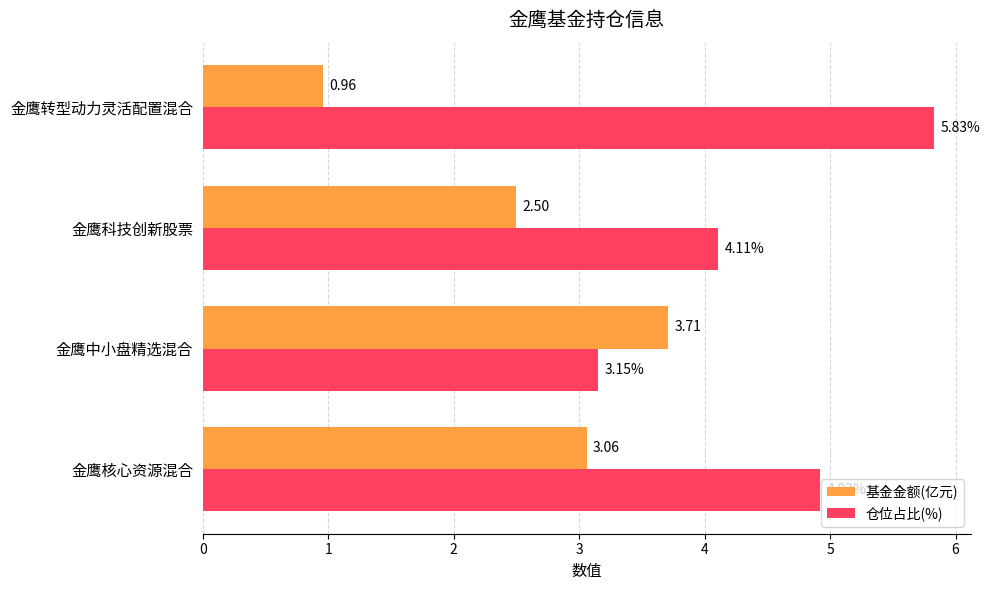

Rank the categories by 仓位占比(%) value from highest to lowest.

金鹰转型动力灵活配置混合, 金鹰核心资源混合, 金鹰科技创新股票, 金鹰中小盘精选混合